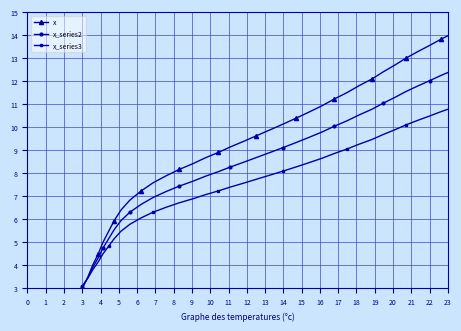

Does the chart have visible grid lines?

Yes